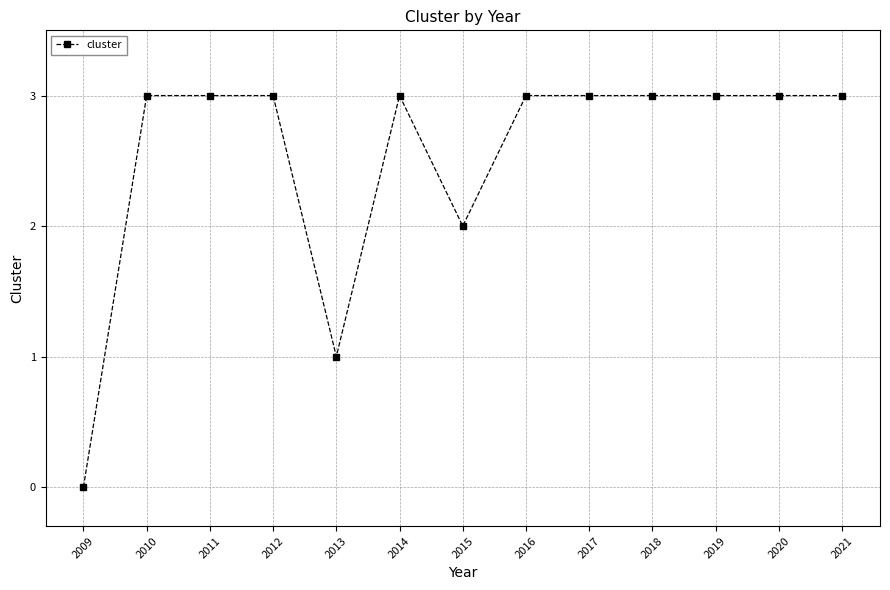

What is the greatest value displayed?

3